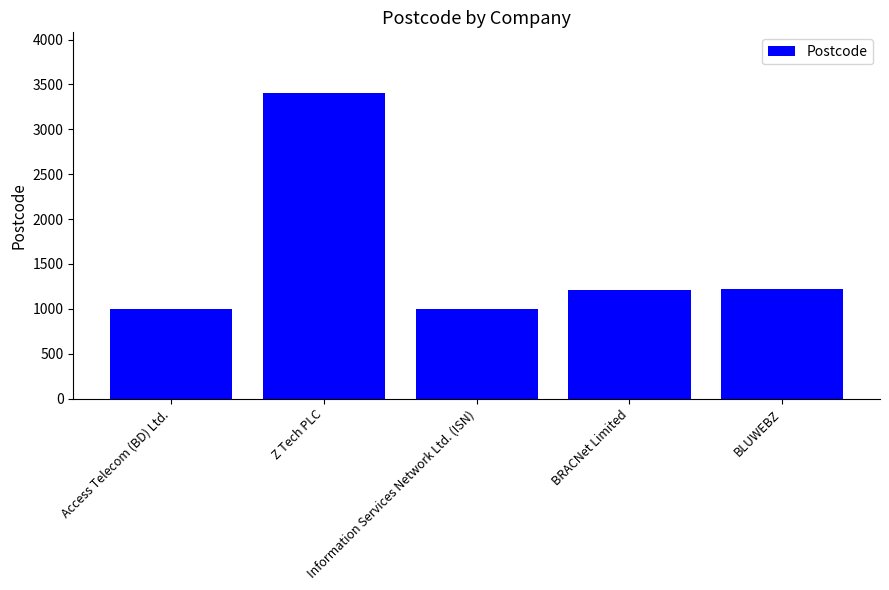

What is the value of the 4th bar from the left?

1212